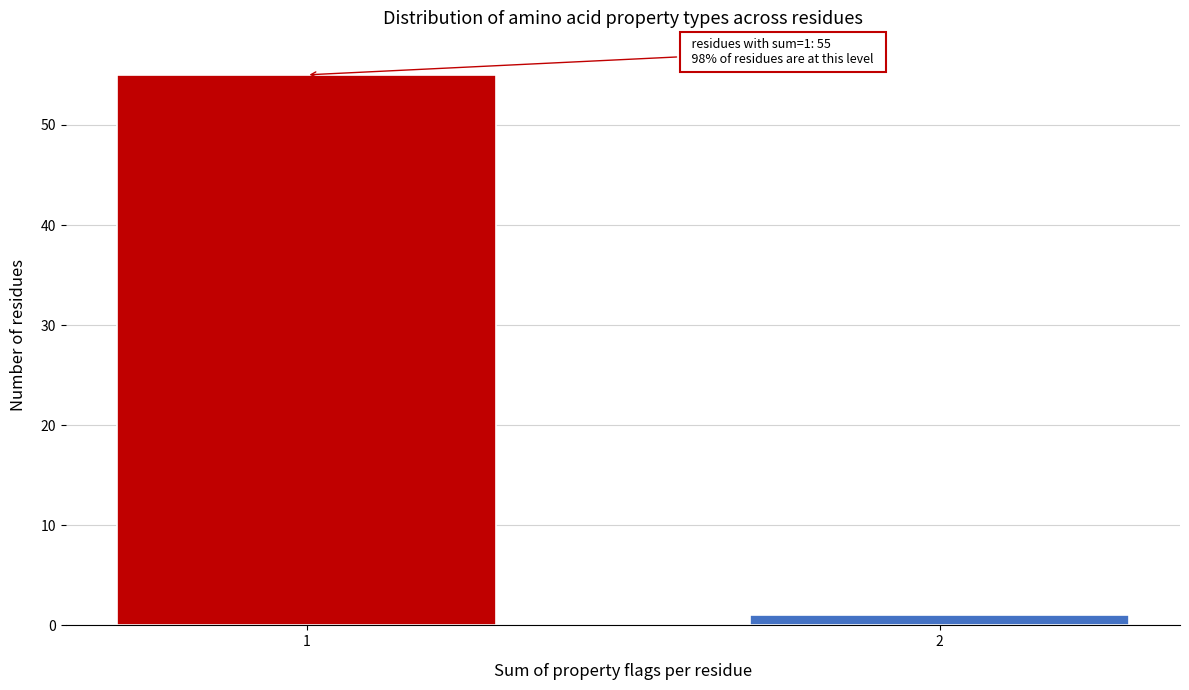

Reading right to left, what are all the values shown in this chart?

2=1	1=55